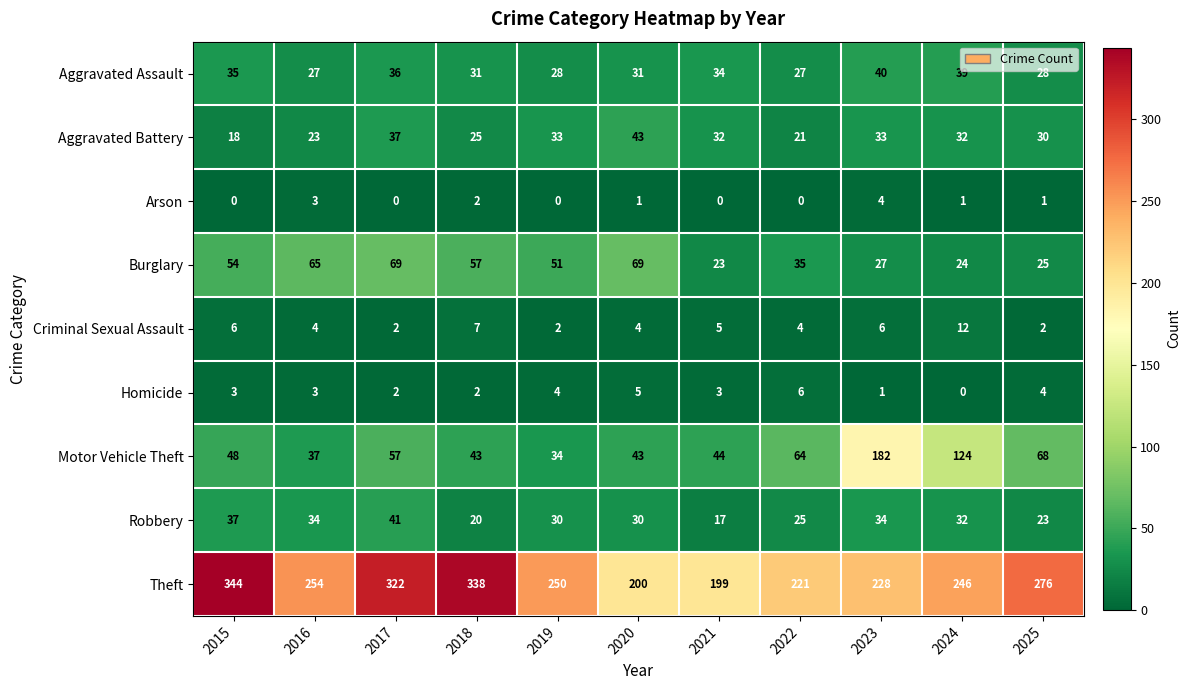

What is the average value of the Robbery series?

29